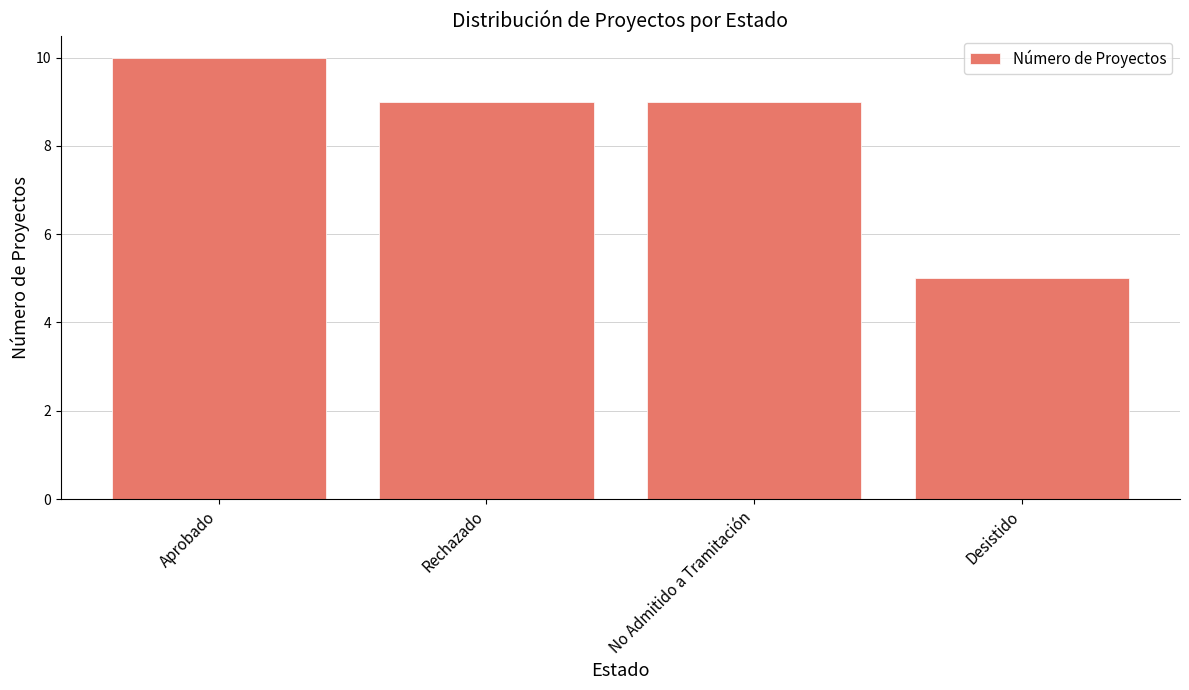

How many distinct data groups are displayed?

1